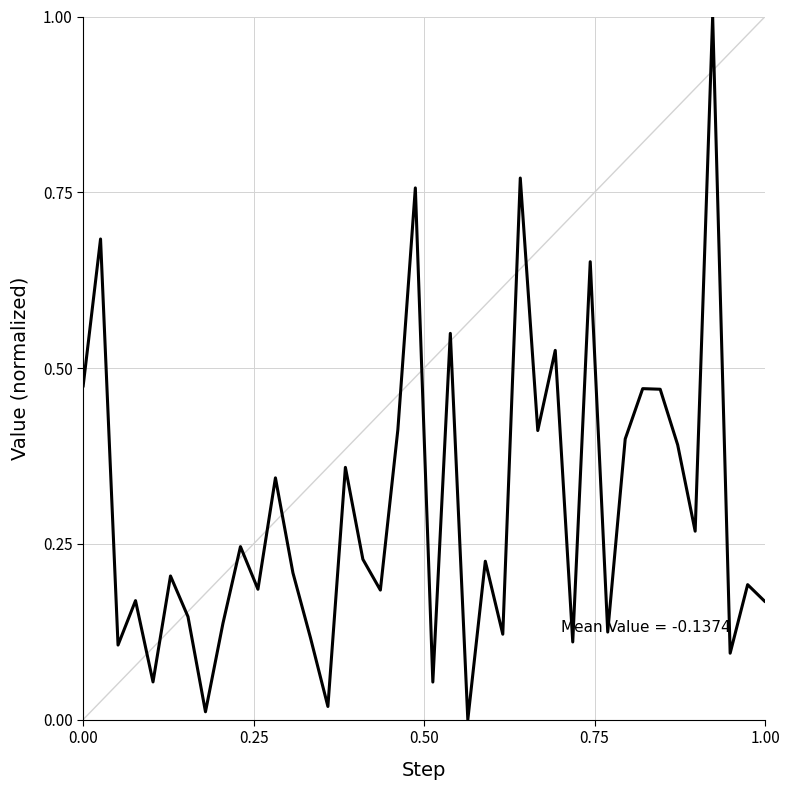

What is the difference between the maximum and minimum values?

1.0